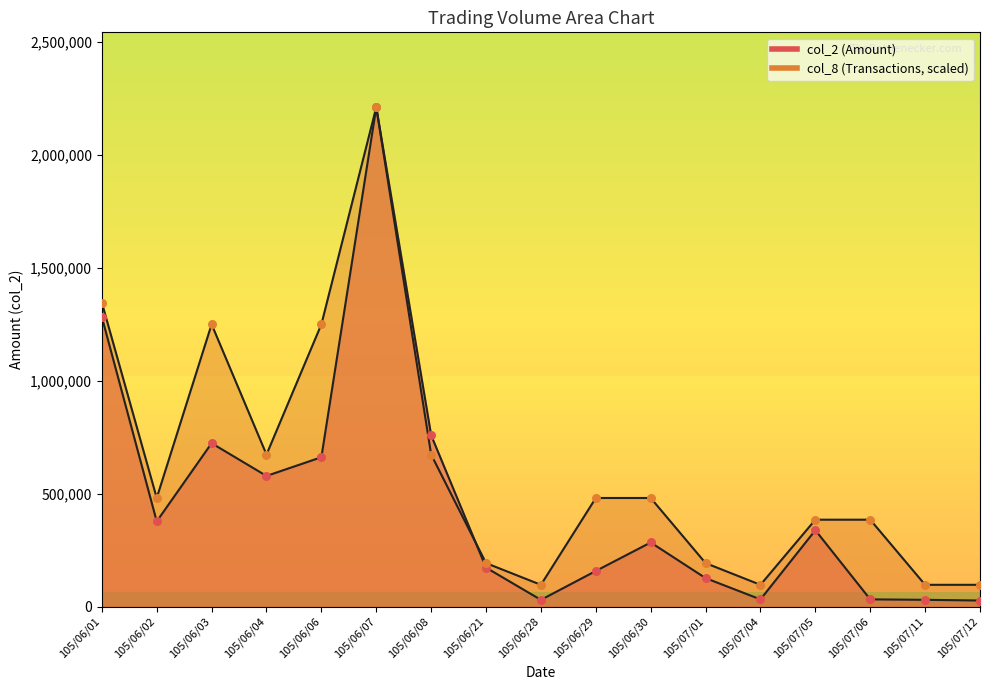

At which category is the sum across all series the highest?

105/06/07